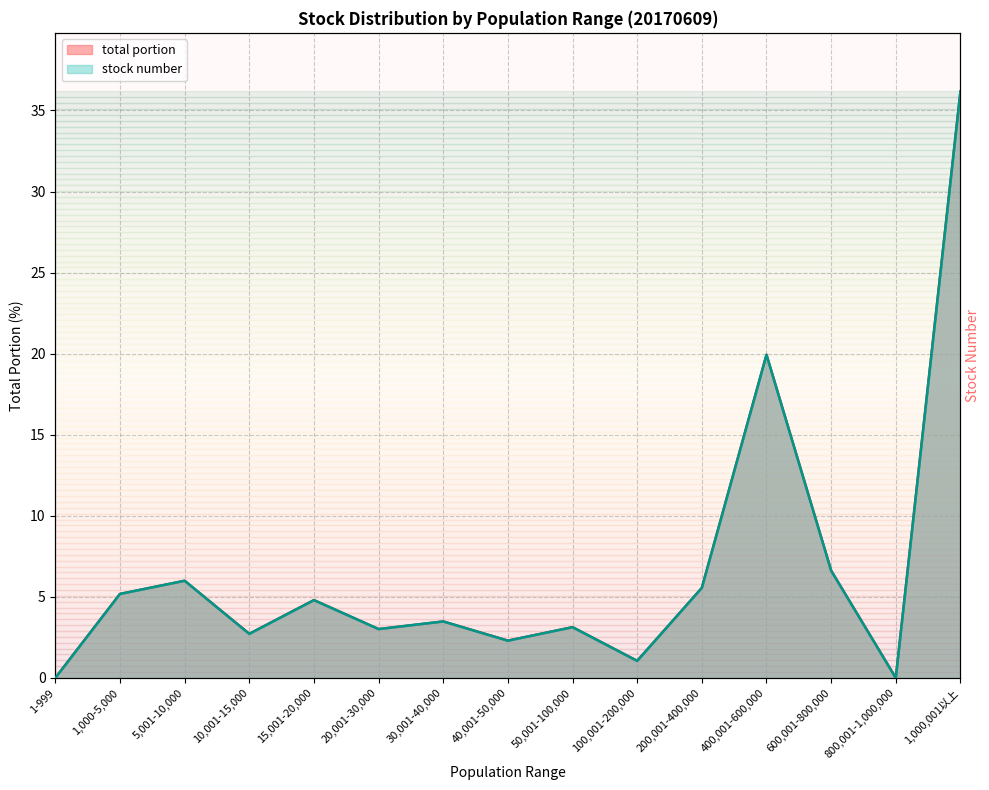

At 10,001-15,000, list the series in order from smallest to largest.

total portion, stock number